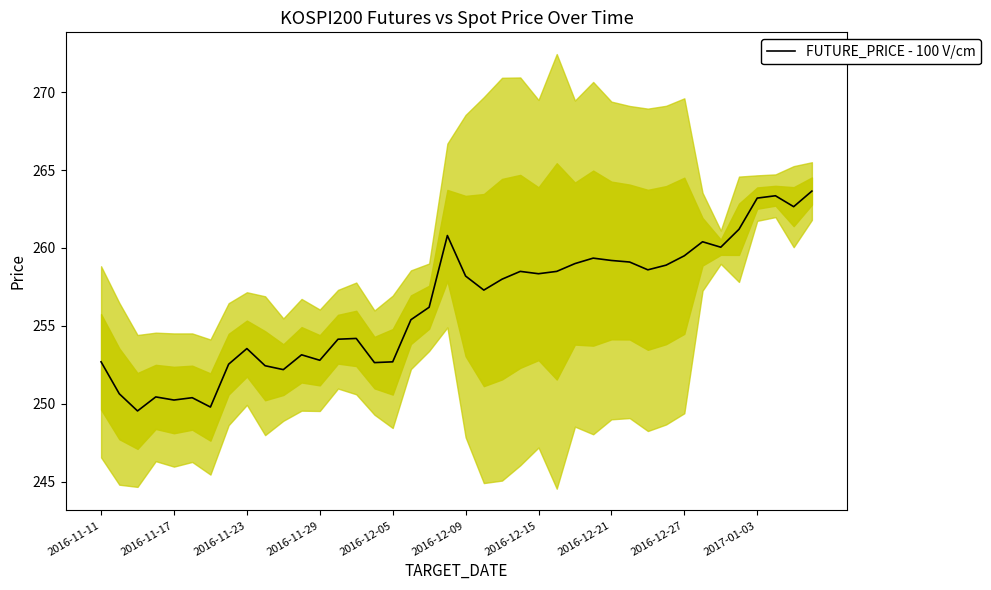

What is the difference between the maximum and minimum values?

14.1